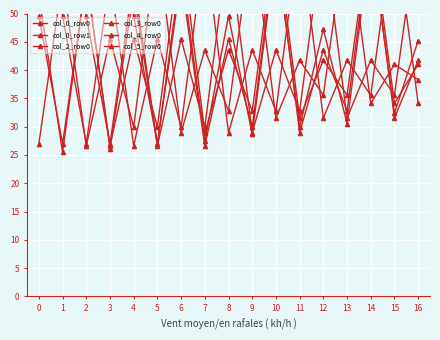

Reading right to left, transcribe all the data shown in this chart.

col_0_row0: 16=41.7	15=31.5	14=64.4	13=32.8	12=43.6	11=28.9	10=62.4	9=29.9	8=45.5	7=26.6	6=56.3	5=27.0	4=49.5	3=75.8	2=56.2	1=25.4	0=53.2
col_0_row1: 16=45.2	15=32.4	14=63.2	13=30.6	12=47.2	11=29.9	10=61.2	9=28.6	8=49.6	7=27.4	6=58.2	5=26.9	4=53.8	3=26.1	2=56.7	1=69.3	0=51.8
col_2_row0: 16=65.9	15=35.6	14=41.7	13=31.5	12=64.4	11=32.8	10=43.6	9=28.9	8=62.4	7=29.9	6=45.5	5=26.6	4=56.3	3=27.0	2=49.5	1=75.8	0=56.2
col_3_row0: 16=34.1	15=65.9	14=35.6	13=41.7	12=31.5	11=64.4	10=32.8	9=43.6	8=28.9	7=62.4	6=29.9	5=45.5	4=26.6	3=56.3	2=27.0	1=49.5	0=75.8
col_4_row0: 16=41.0	15=34.1	14=65.9	13=35.6	12=41.7	11=31.5	10=64.4	9=32.8	8=43.6	7=28.9	6=62.4	5=29.9	4=45.5	3=26.6	2=56.3	1=27.0	0=49.5
col_5_row0: 16=38.3	15=41.0	14=34.1	13=65.9	12=35.6	11=41.7	10=31.5	9=64.4	8=32.8	7=43.6	6=28.9	5=62.4	4=29.9	3=45.5	2=26.6	1=56.3	0=27.0